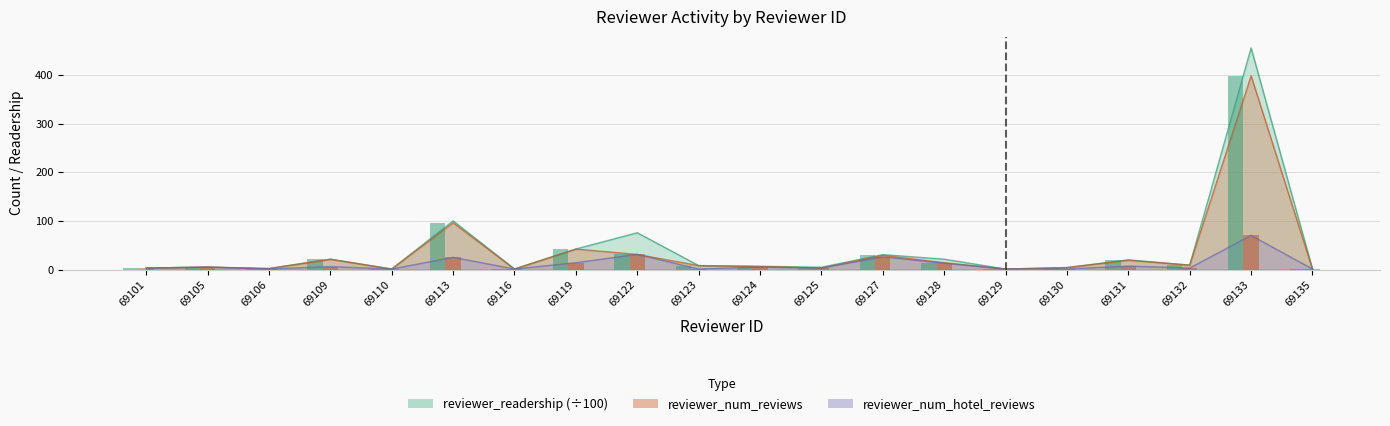

Which series has the widest spread of values?

reviewer_readership